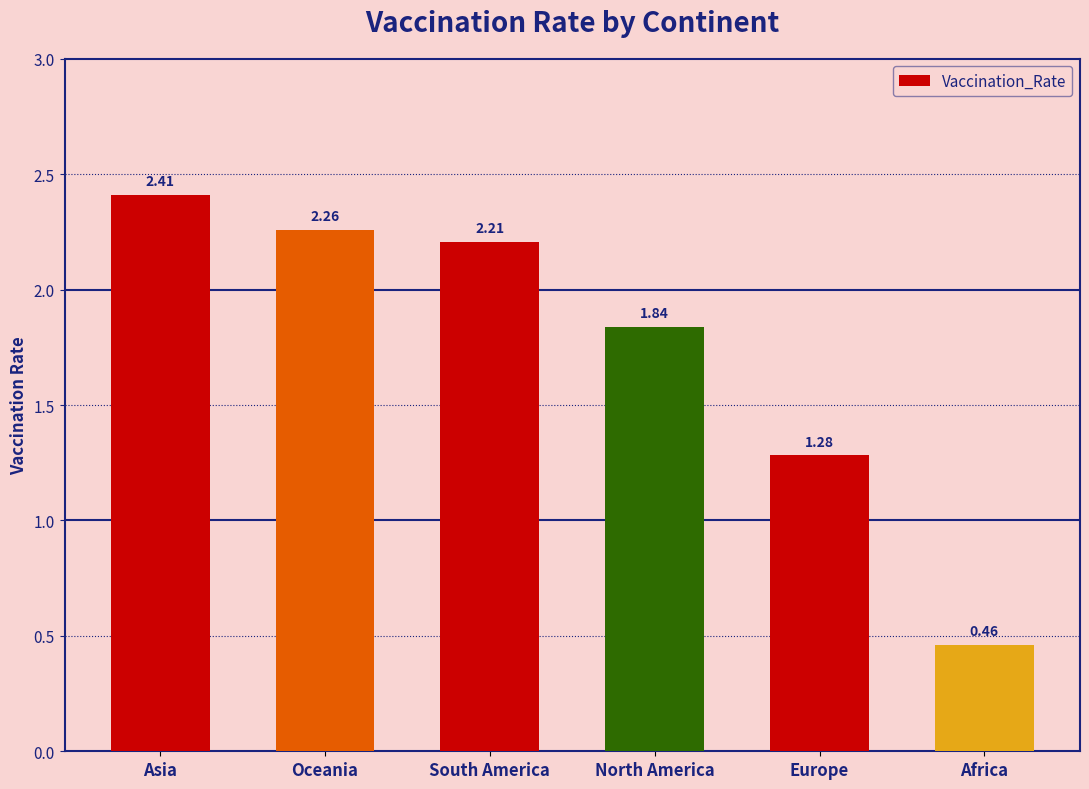

How many values exceed 2?

3